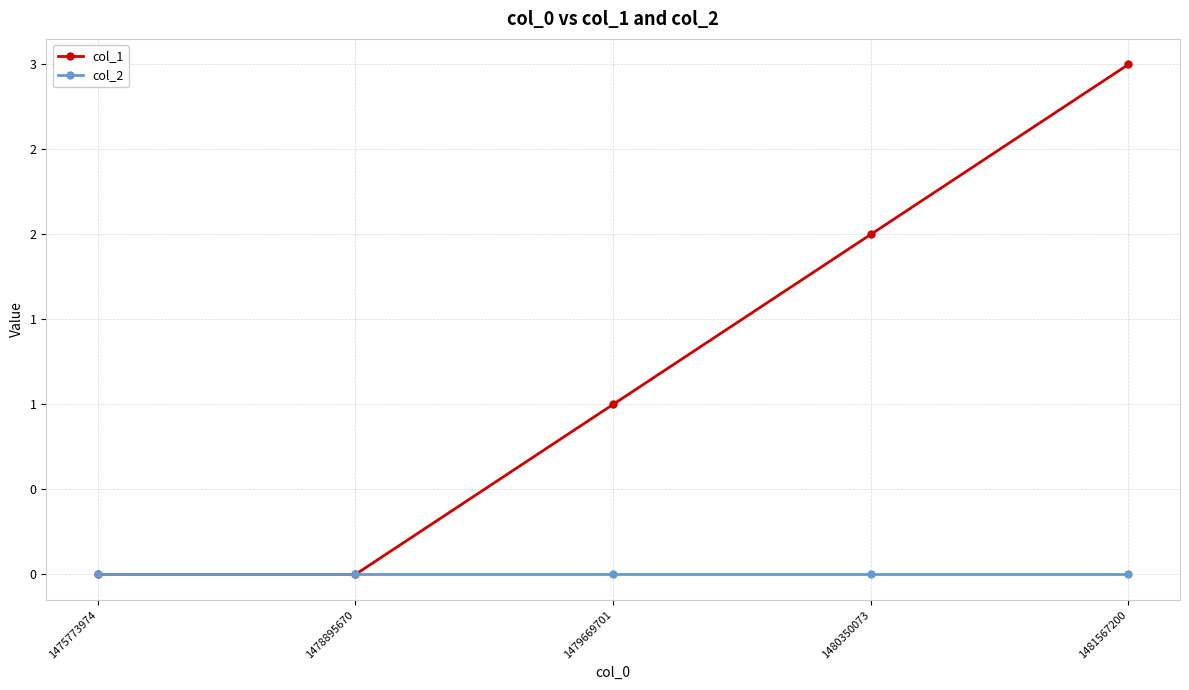

How many data points in col_1 are less than 1?

2